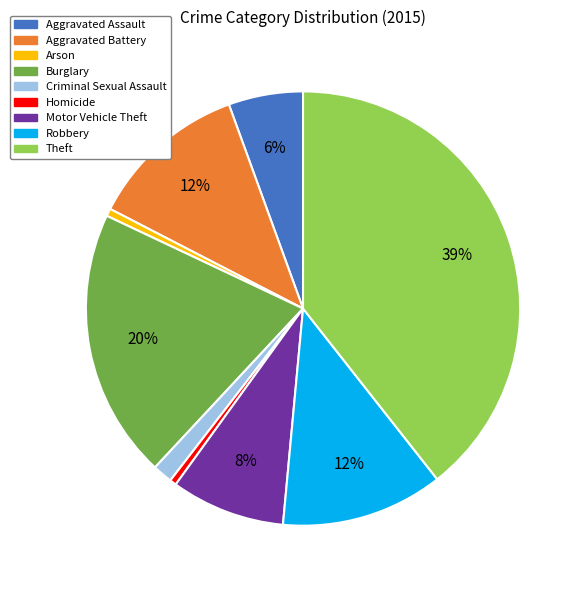

Is it true that Criminal Sexual Assault is 1% of the pie?

True